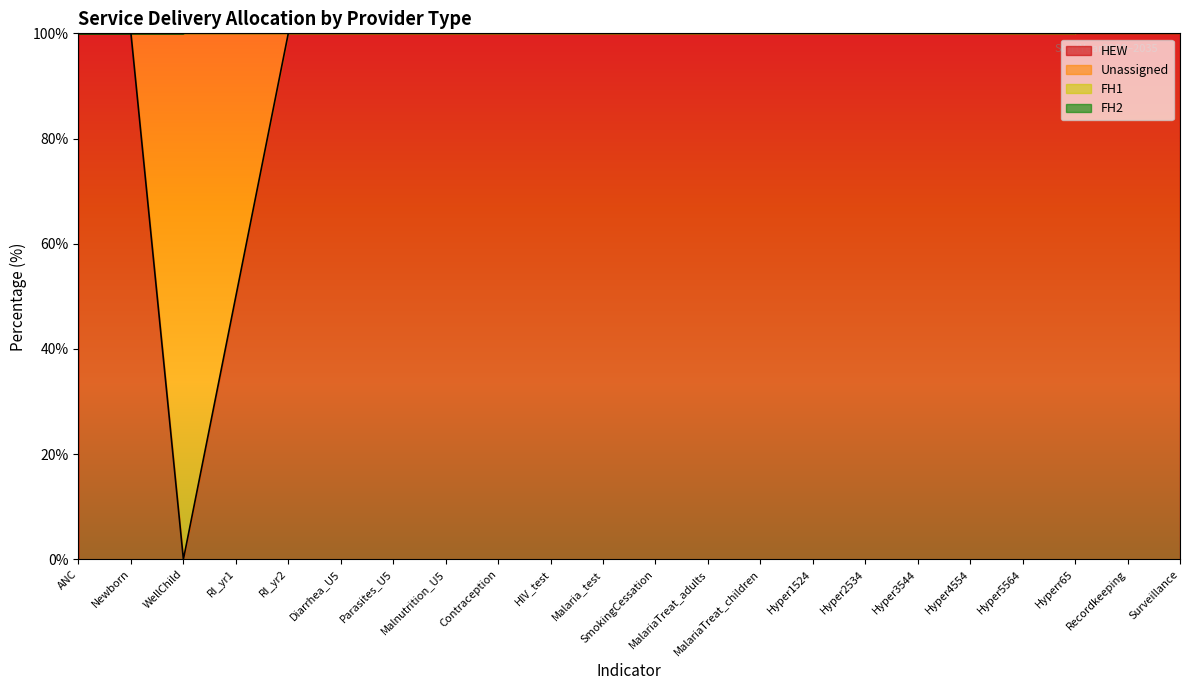

What is the label of the 8th point from the left?

Malnutrition_U5